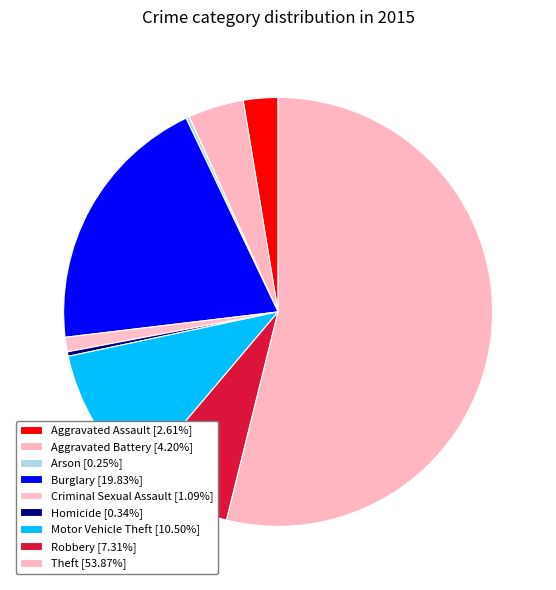

The Motor Vehicle Theft slice represents 11% of the pie. True or false?

True